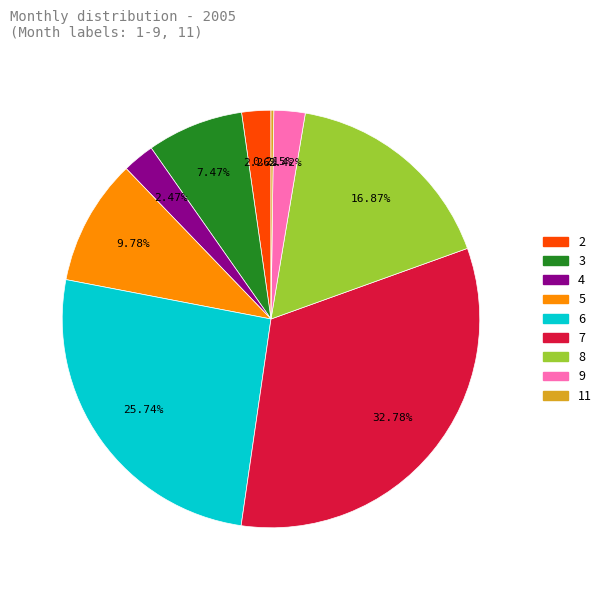

Is there any slice that represents more than half of the pie?

No